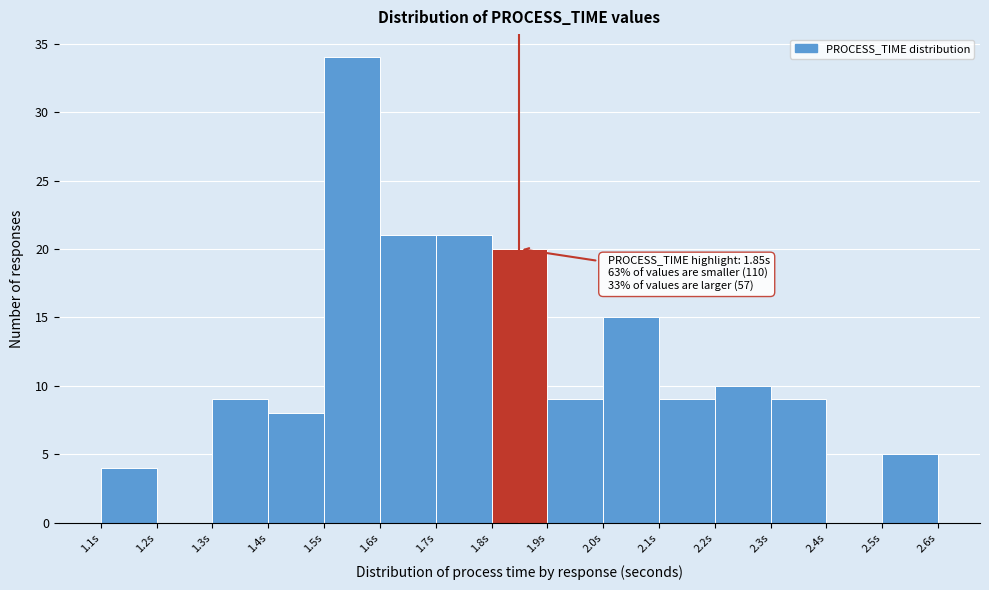

Over which range of the x-axis is the bar tallest?

1.5 to 1.6